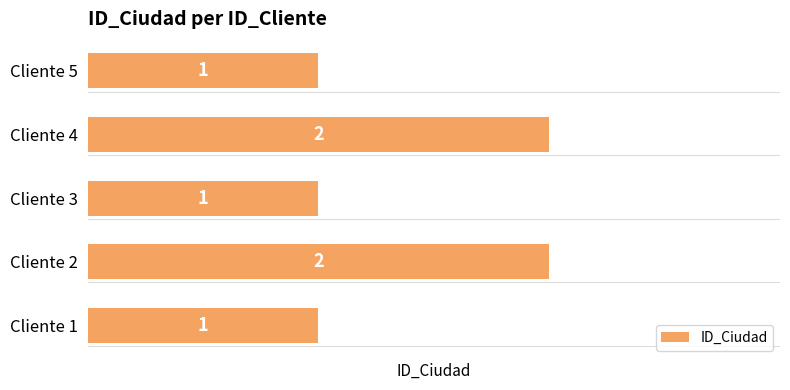

What is the sum of the values at Cliente 1 and Cliente 2?

3